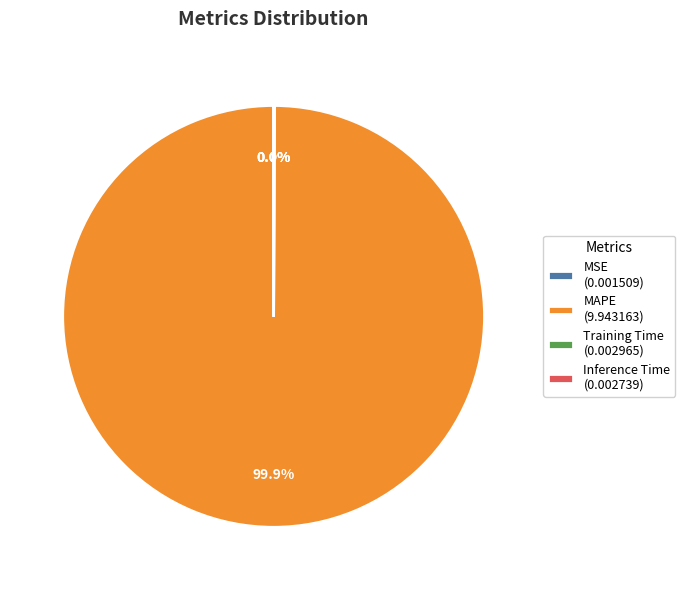

To the nearest percent, what is the difference between the largest and smallest slice percentages?

100%